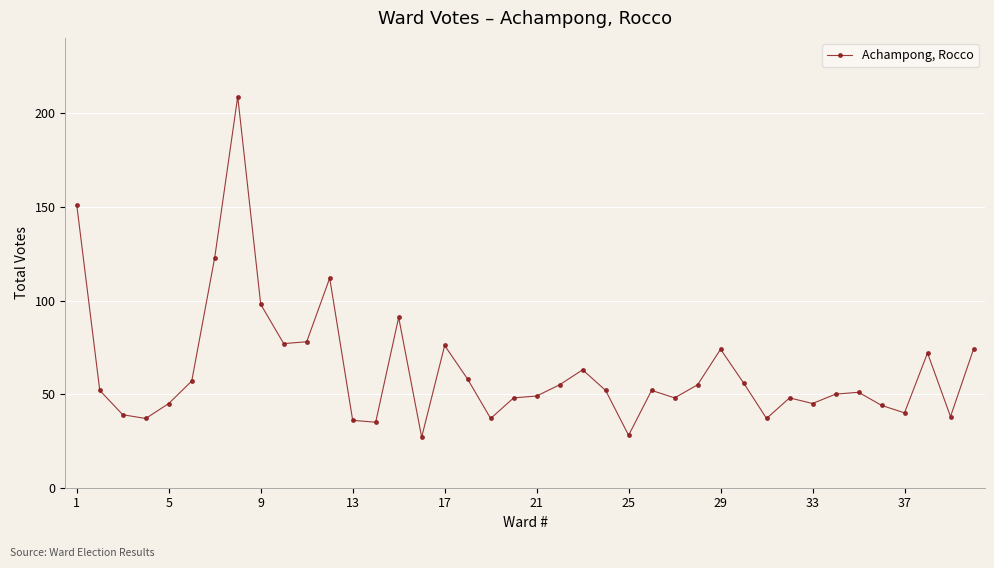

What is the difference between the maximum and second lowest values?

181